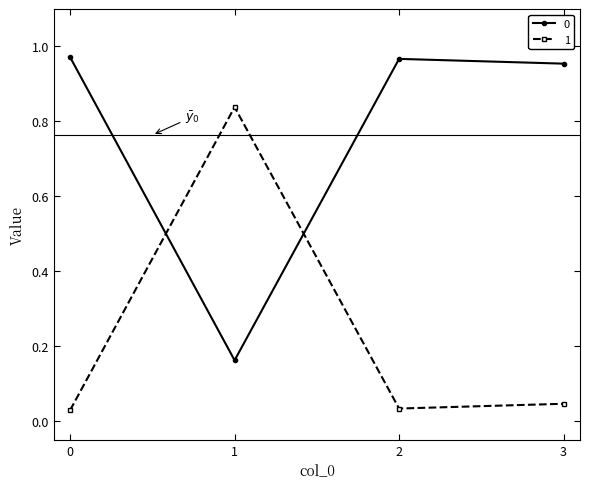

Does the chart display data point markers on the line(s)?

Yes